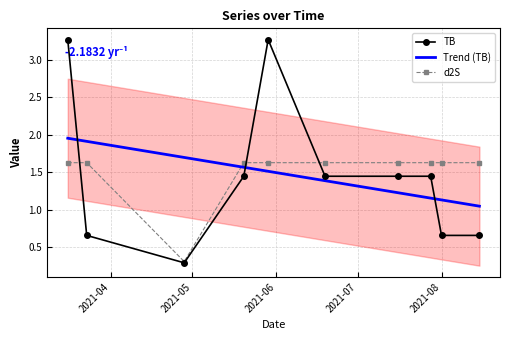

Is this an area chart (filled region under the line)?

No